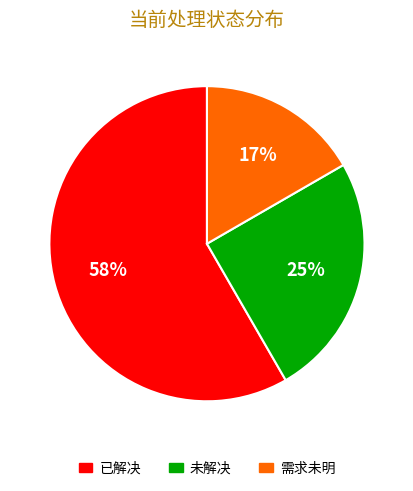

Which category has the biggest portion of the pie?

已解决